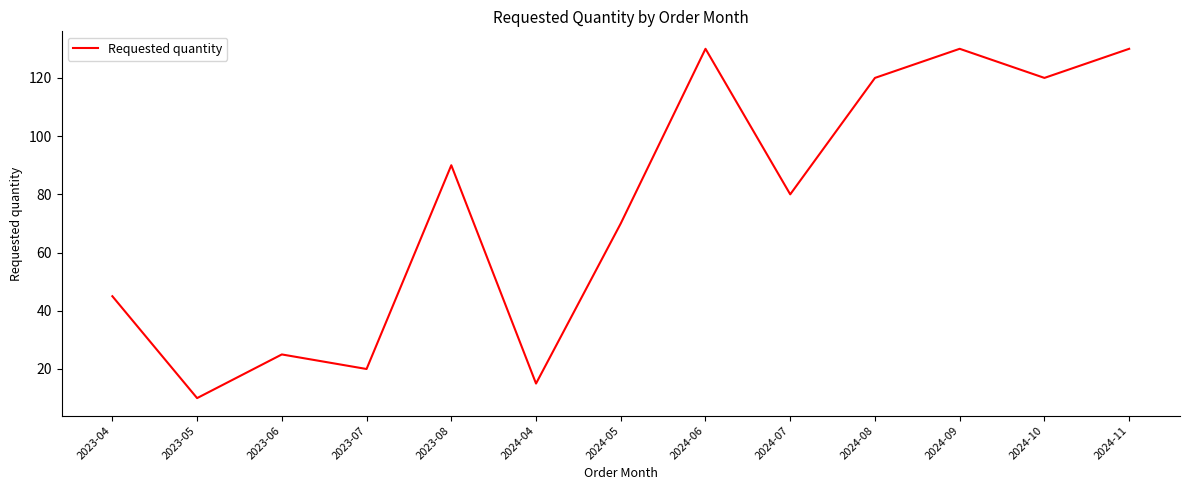

At which label does the data first exceed 80?

2023-08